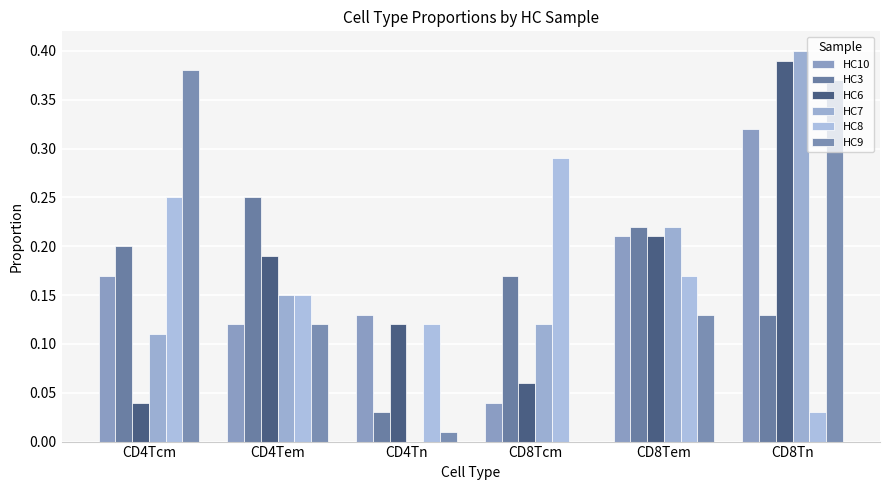

How many values in HC7 are above zero?

5